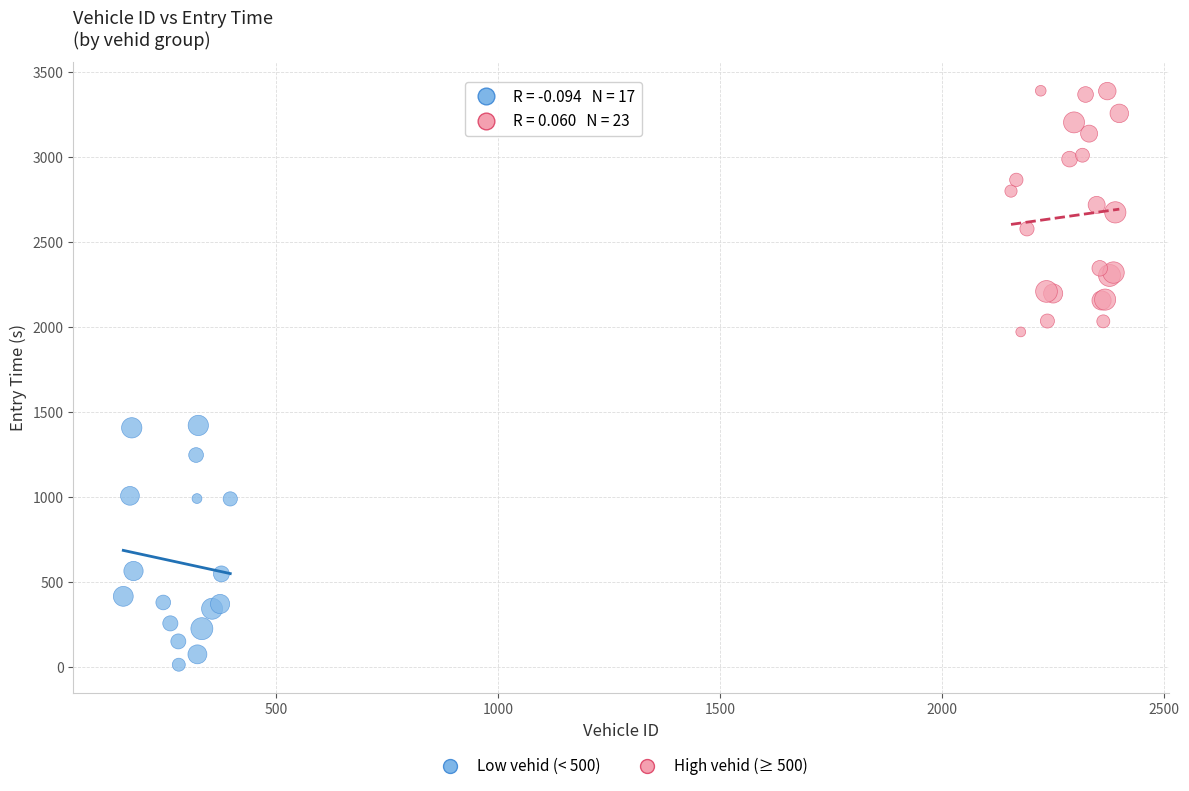

What are all the series names shown in the legend?

Low vehid (< 500), High vehid (≥ 500)